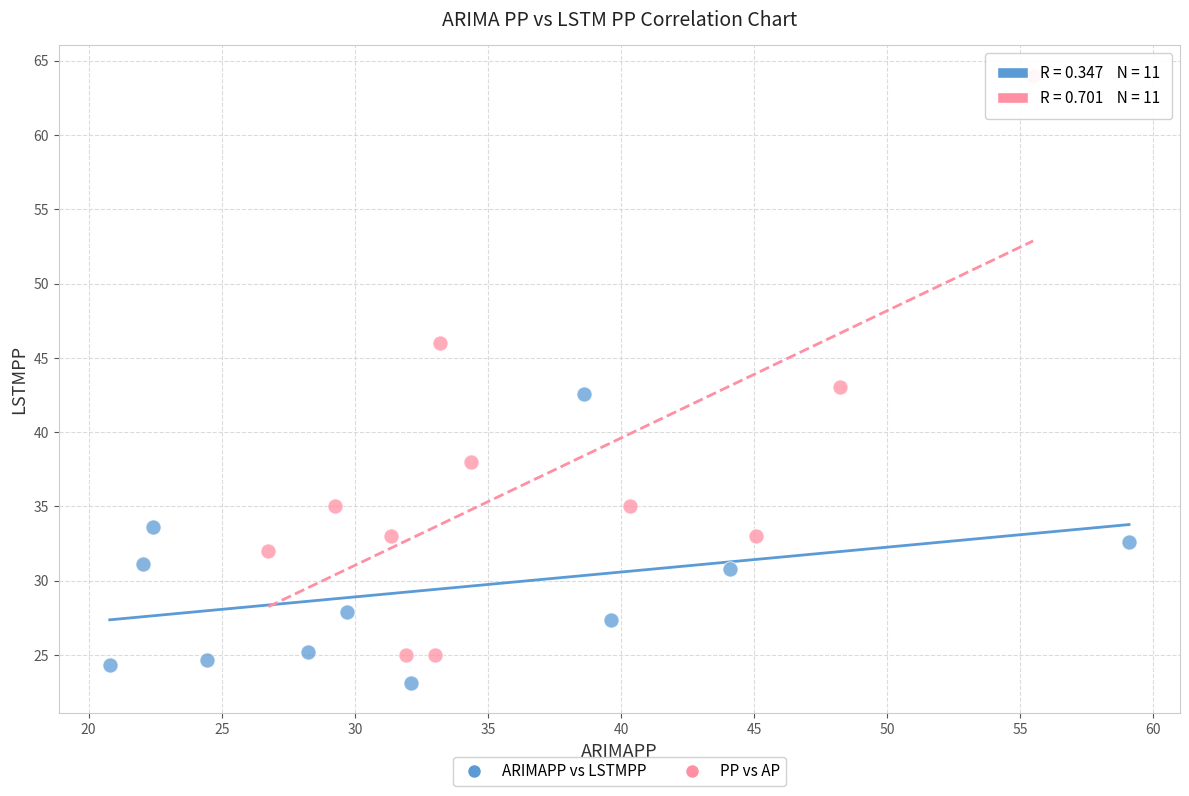

Which series reaches the maximum Y coordinate?

PP vs AP